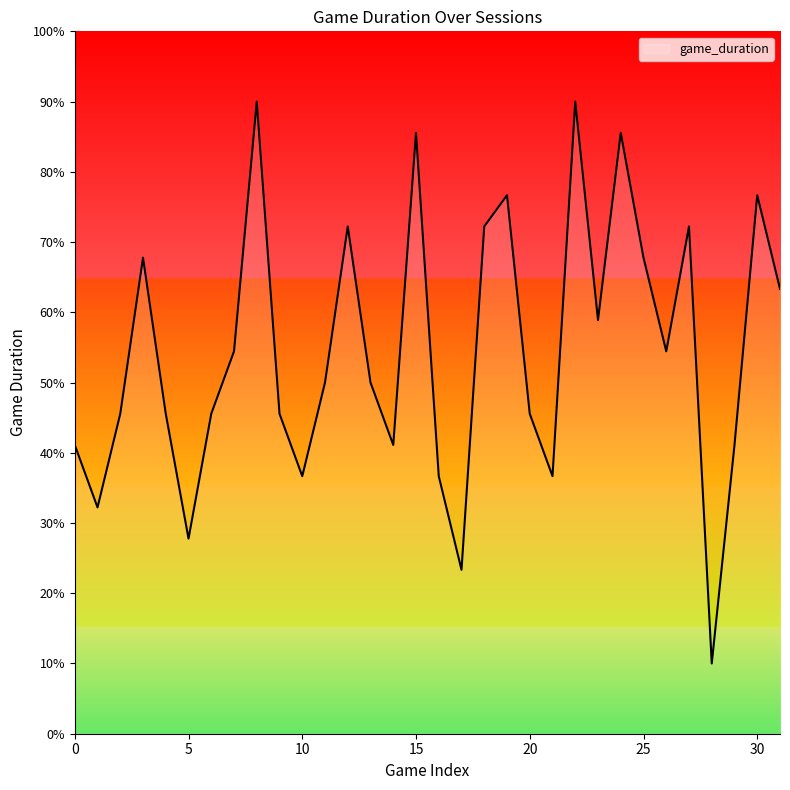

What is the maximum value shown in the chart?

90.0